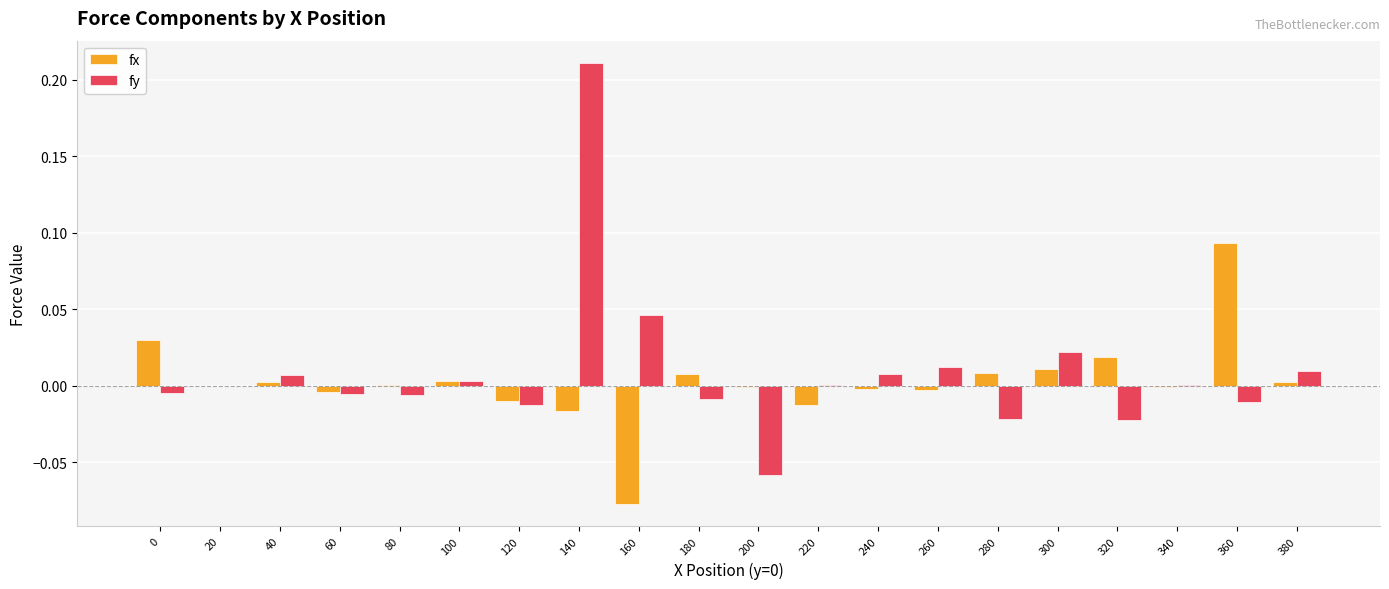

The fy series shows 0.0 at 220. True or false?

True